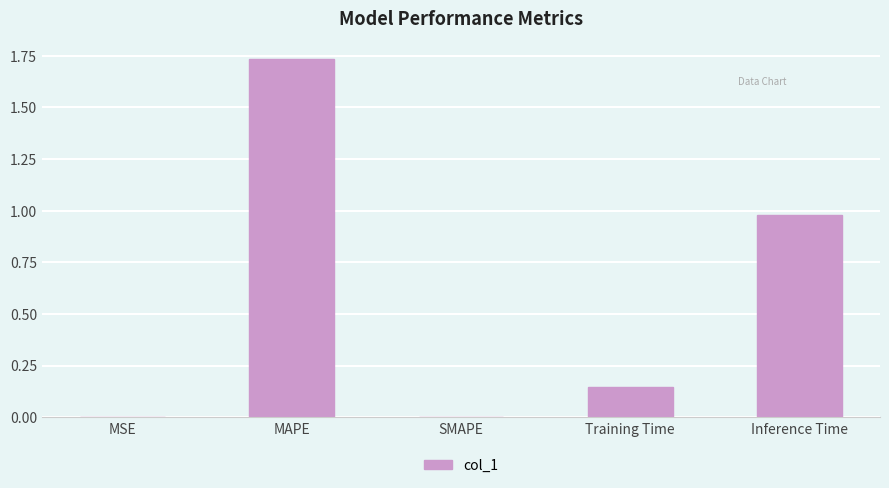

What is the change in value from SMAPE to Inference Time?

+1.0